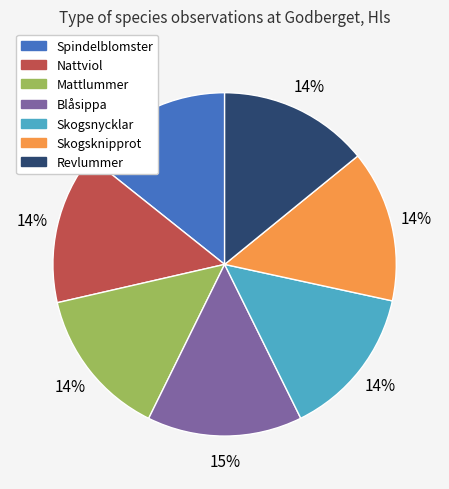

To the nearest percent, what is the combined percentage of Revlummer and Skogsnycklar?

28%